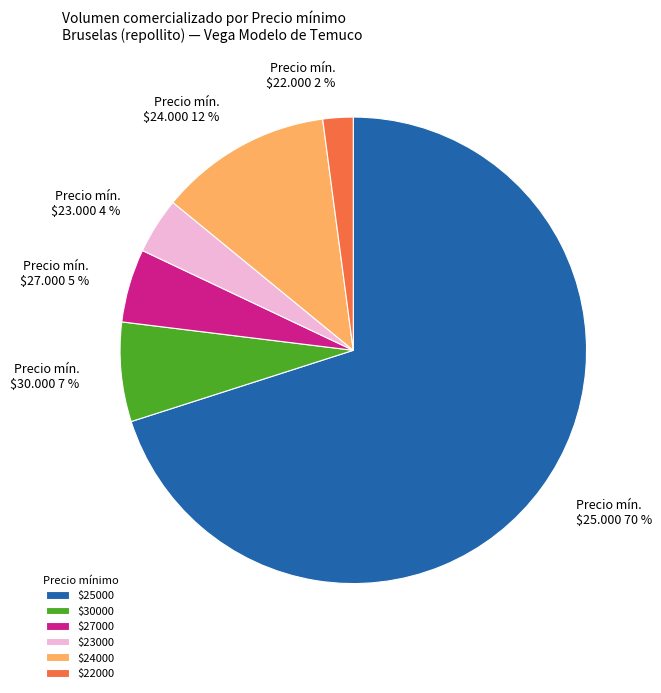

To the nearest percent, what is the average slice percentage?

17%